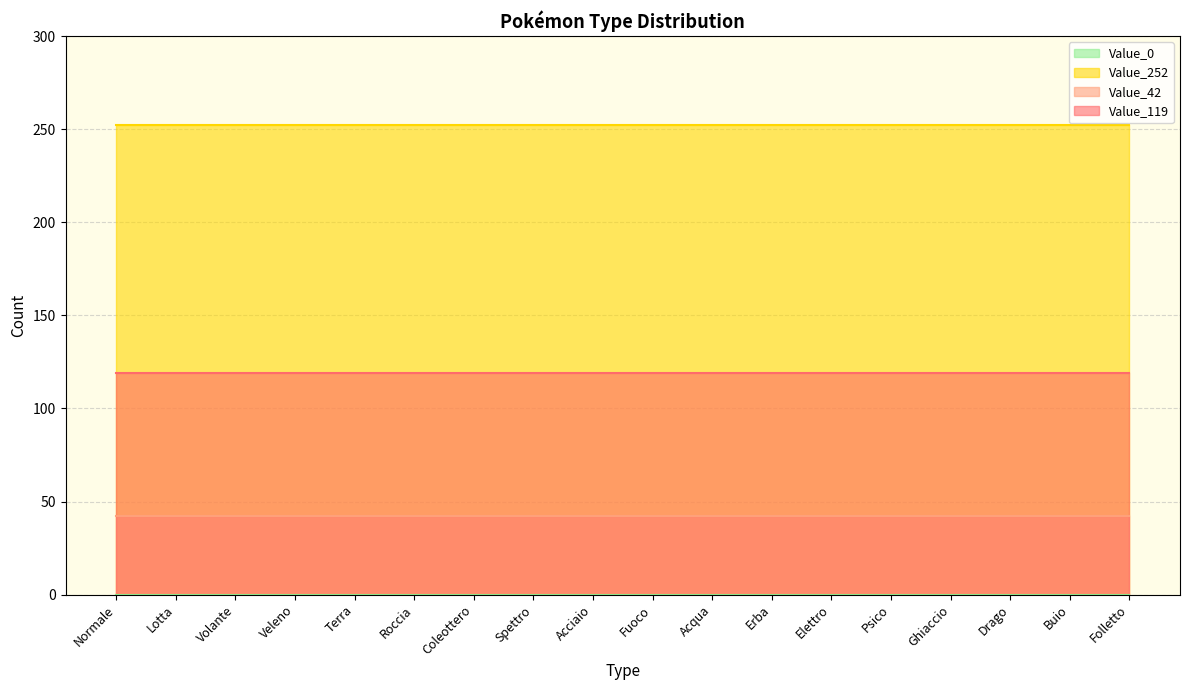

Reading right to left, extract all data points from this chart.

Value_119_line: 119	119	119	119	119	119	119	119	119	119	119	119	119	119	119	119	119	119
Value_42_line: 42	42	42	42	42	42	42	42	42	42	42	42	42	42	42	42	42	42
Value_252_line: 252	252	252	252	252	252	252	252	252	252	252	252	252	252	252	252	252	252
Value_0_line: 0	0	0	0	0	0	0	0	0	0	0	0	0	0	0	0	0	0